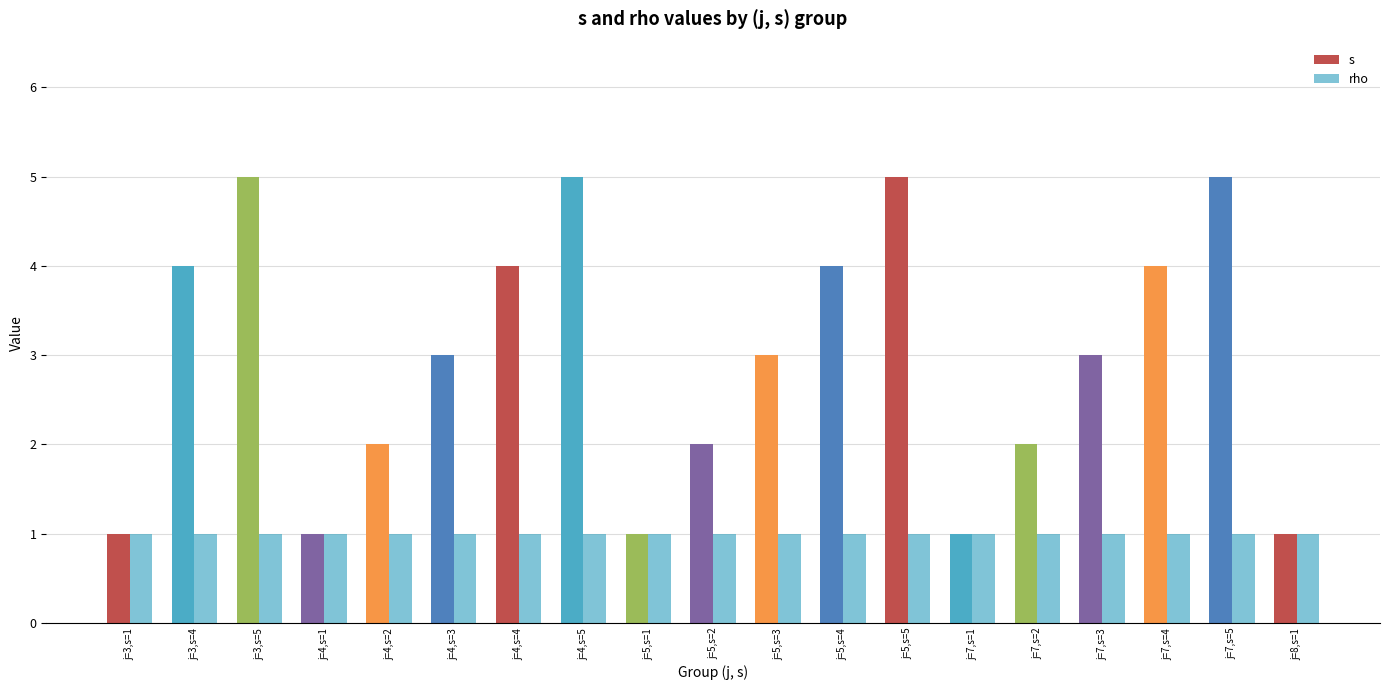

Which label corresponds to the smallest value in the chart?

j=3,s=1